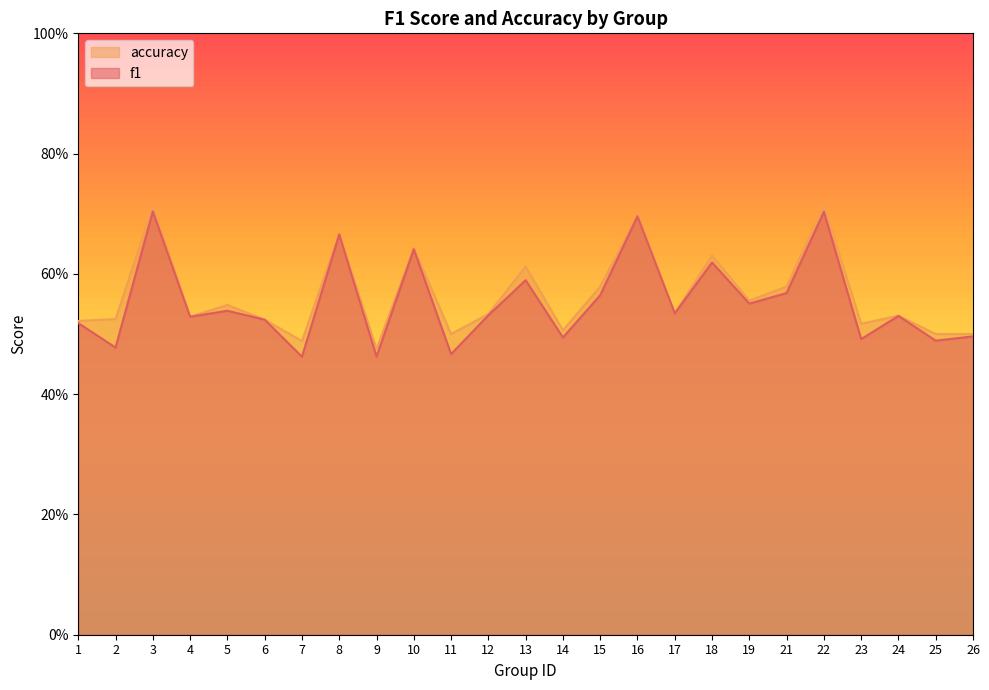

Where is the first local minimum for f1?

2